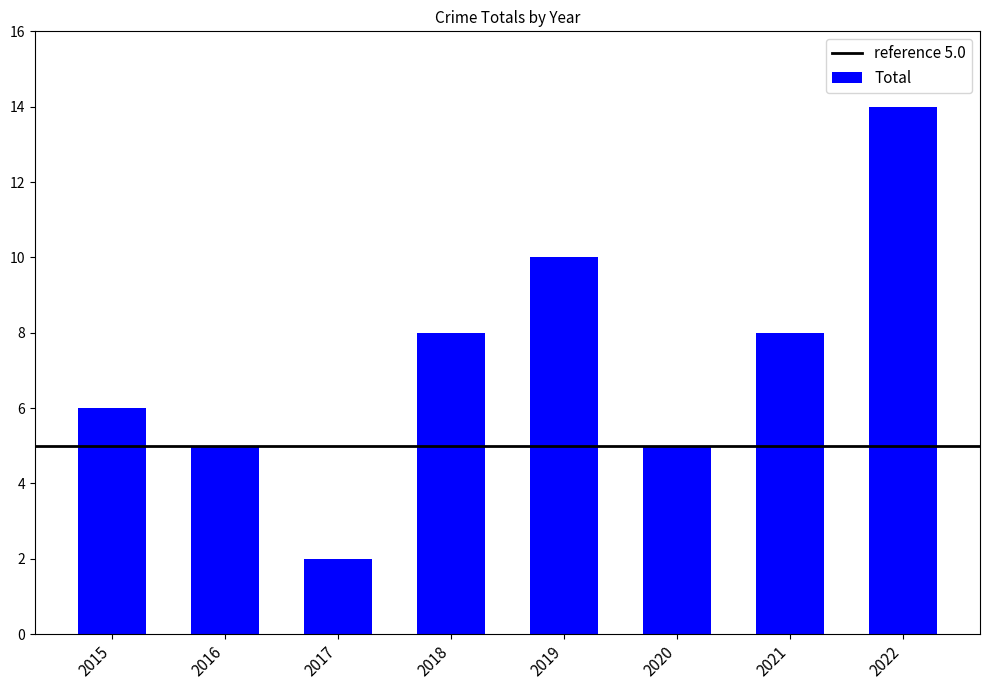

Read the value at 2022.

14